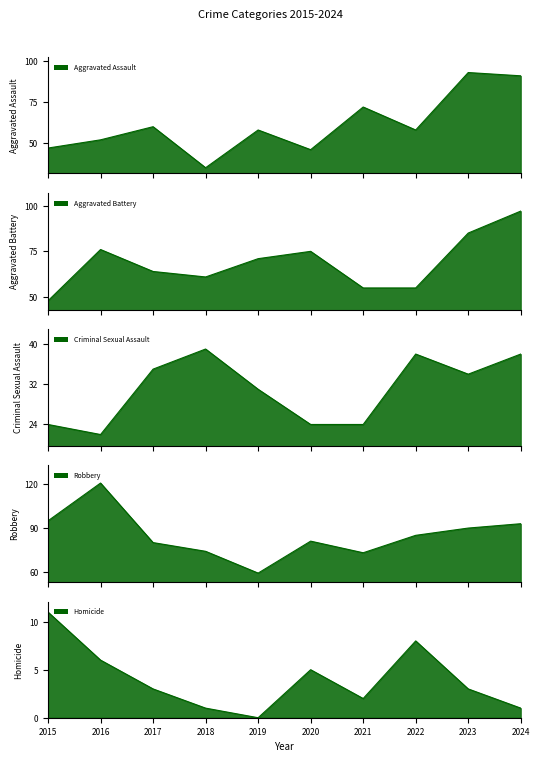

True or false: Homicide and Criminal Sexual Assault cross at least once.

False